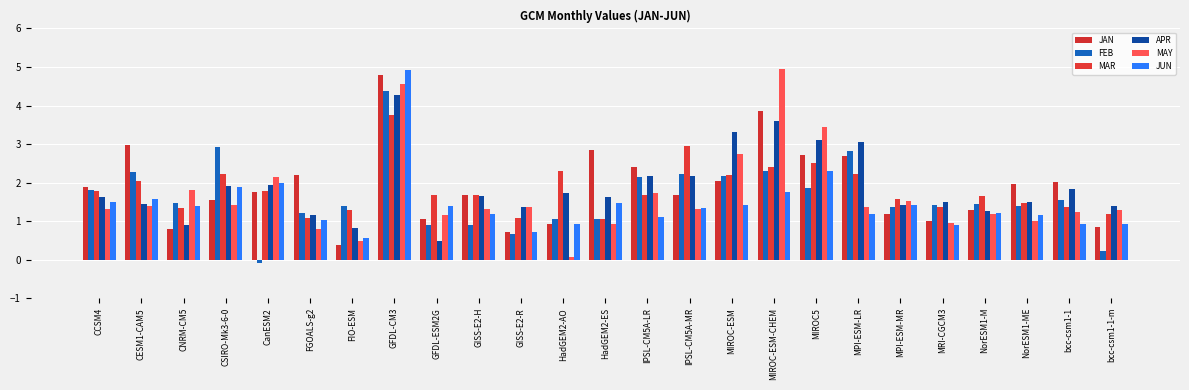

How many data points does each series have?

25